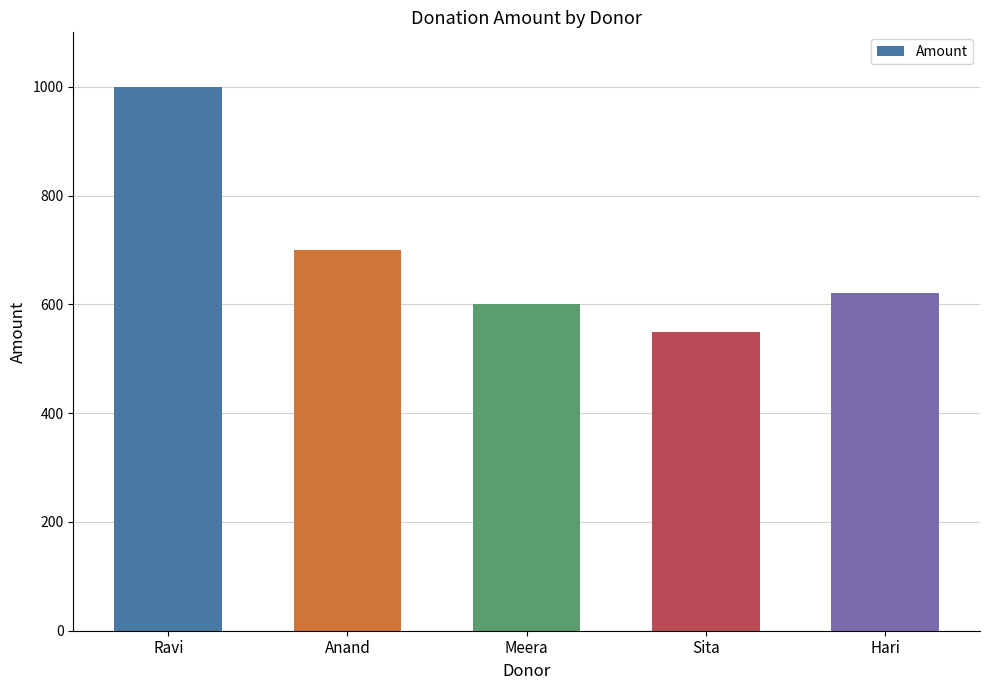

At which label does the data first exceed 620?

Ravi